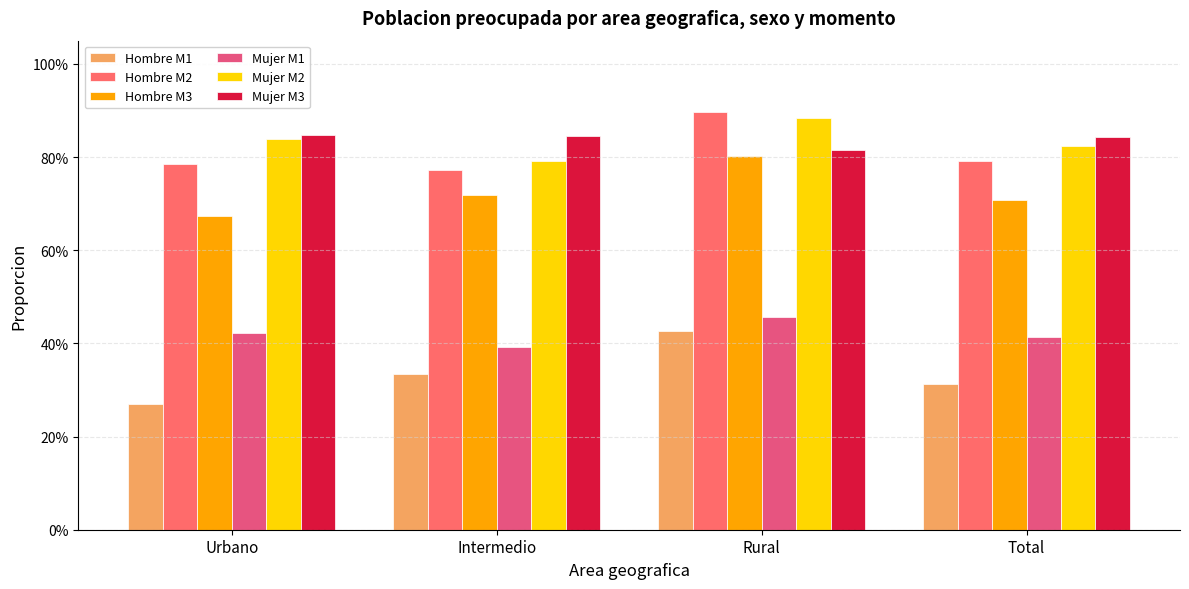

Between Intermedio and Urbano, which is larger?

Intermedio